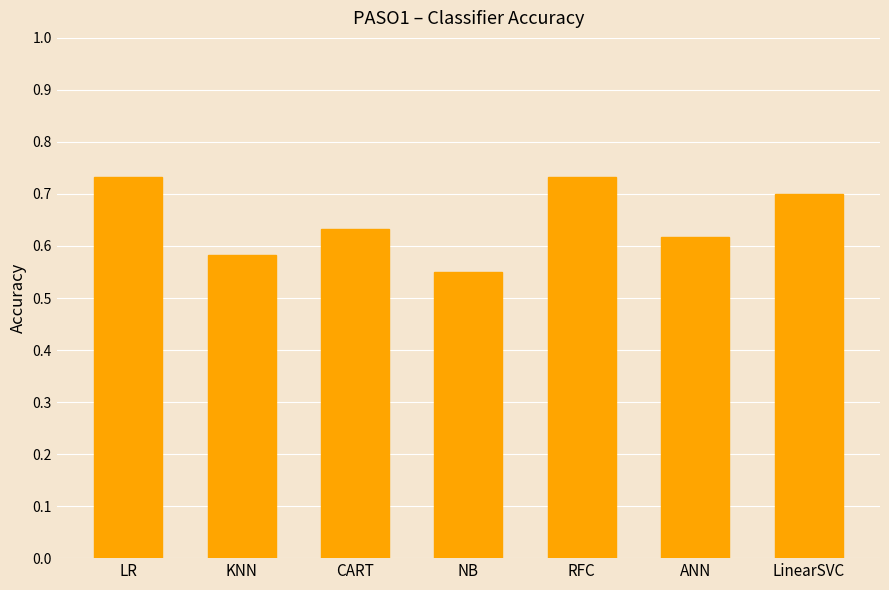

What is the difference between the maximum and minimum values?

0.2